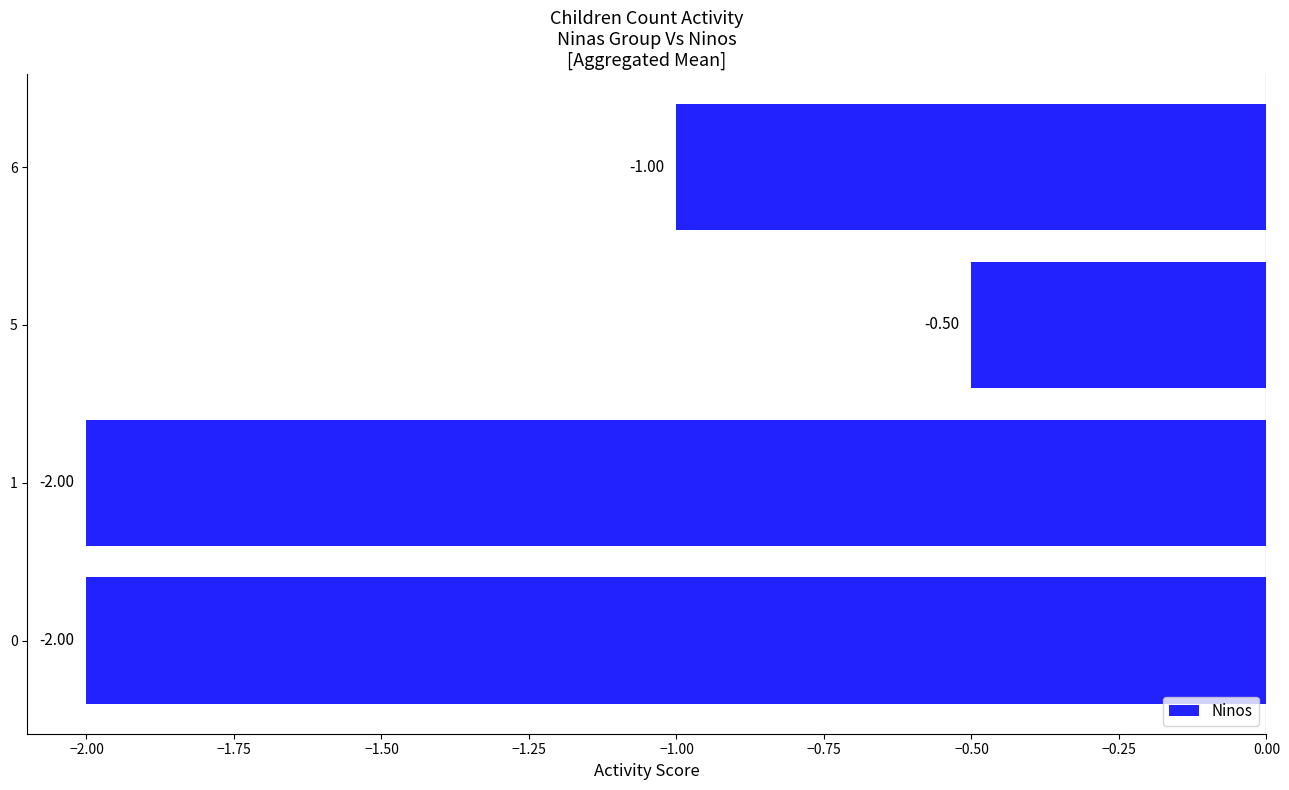

What is the difference between the maximum and minimum values?

1.5